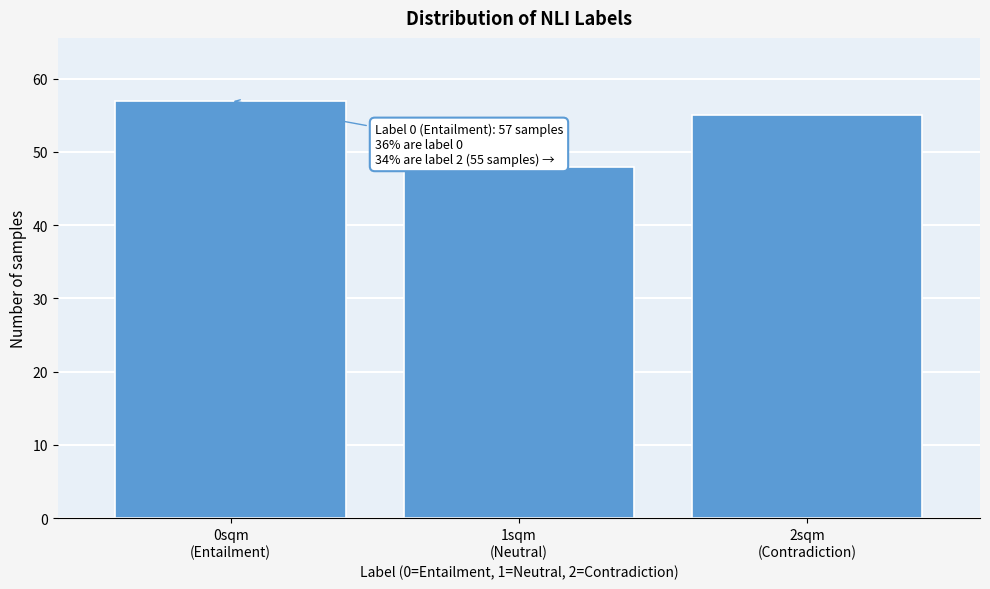

Reading right to left, extract all data points from this chart.

55	48	57